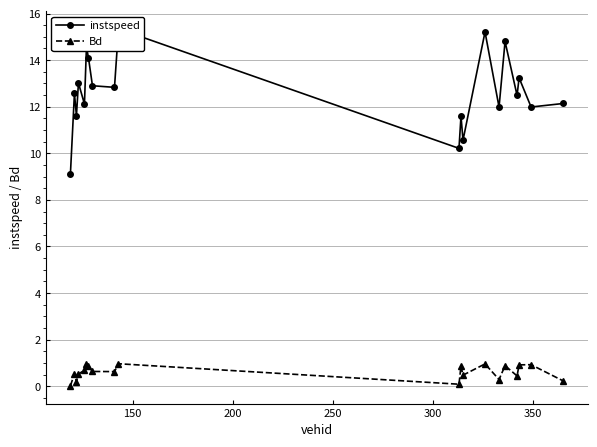

What is the average value of the Bd series?

0.6